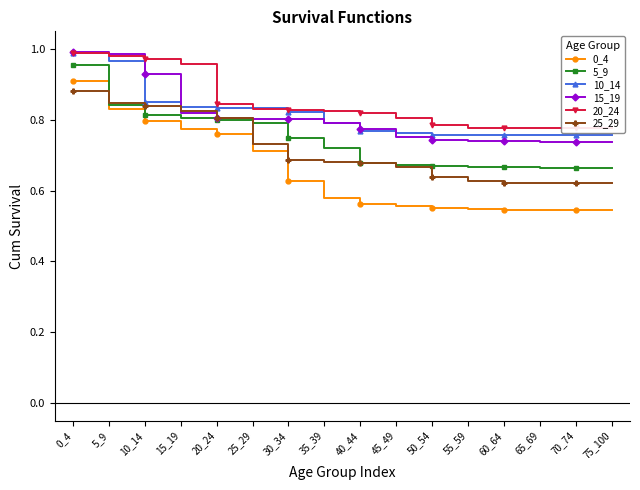

Reading left to right, what are all the values shown in this chart?

0_4: 0.9	0.8	0.8	0.8	0.8	0.7	0.6	0.6	0.6	0.6	0.5	0.5	0.5	0.5	0.5	0.5
5_9: 1.0	0.8	0.8	0.8	0.8	0.8	0.7	0.7	0.7	0.7	0.7	0.7	0.7	0.7	0.7	0.7
10_14: 1.0	1.0	0.8	0.8	0.8	0.8	0.8	0.8	0.8	0.8	0.8	0.8	0.8	0.8	0.8	0.8
15_19: 1.0	1.0	0.9	0.8	0.8	0.8	0.8	0.8	0.8	0.8	0.7	0.7	0.7	0.7	0.7	0.7
20_24: 1.0	1.0	1.0	1.0	0.8	0.8	0.8	0.8	0.8	0.8	0.8	0.8	0.8	0.8	0.8	0.8
25_29: 0.9	0.8	0.8	0.8	0.8	0.7	0.7	0.7	0.7	0.7	0.6	0.6	0.6	0.6	0.6	0.6